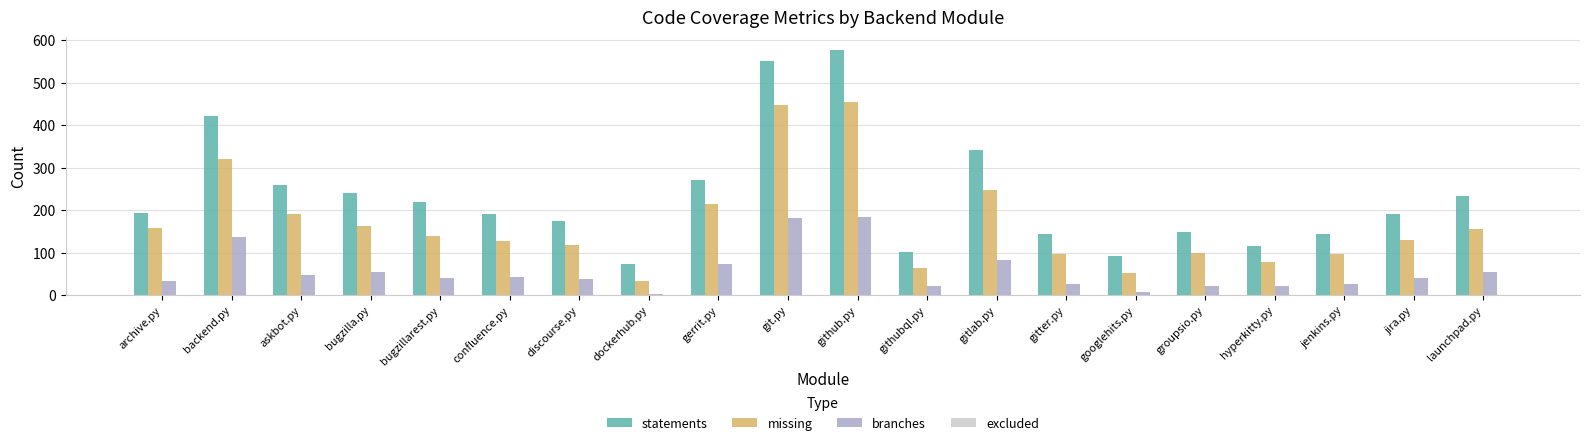

Is the value of statements at dockerhub.py greater than the value of branches at askbot.py?

Yes